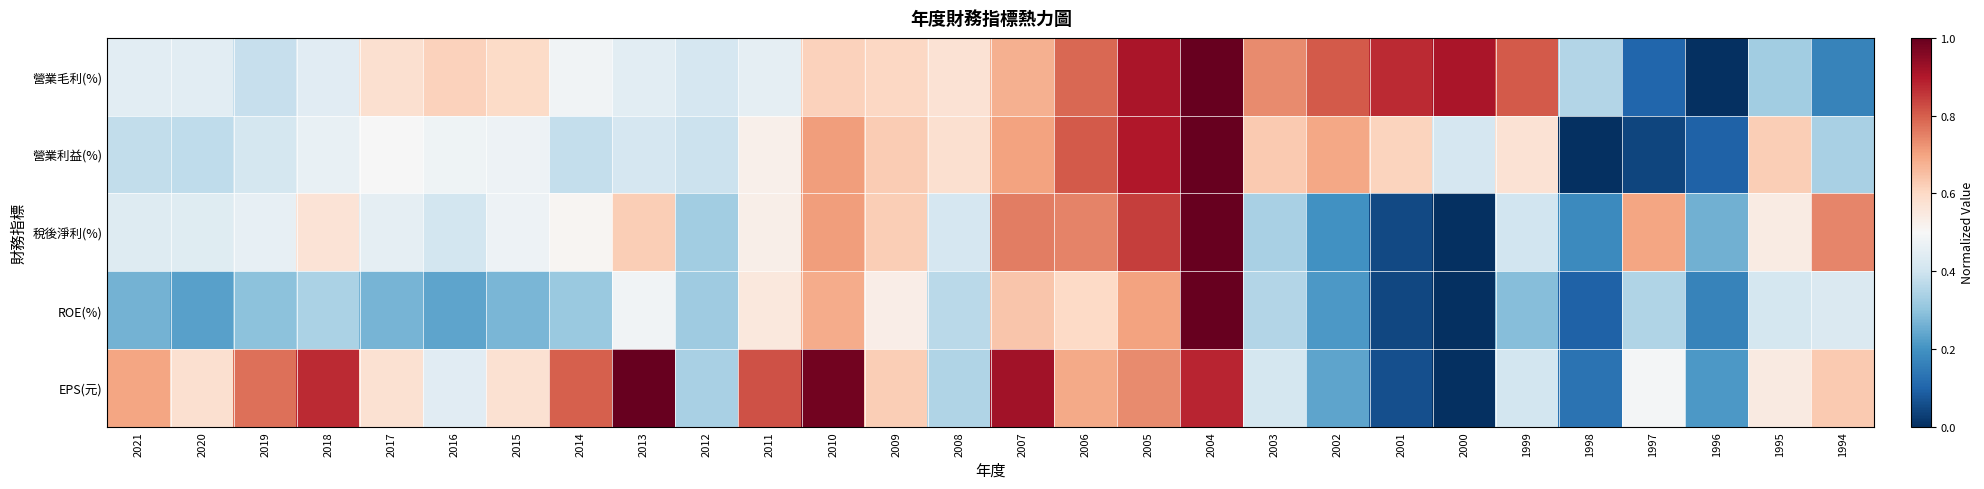

Between 2001 and 1996, which is larger?

2001